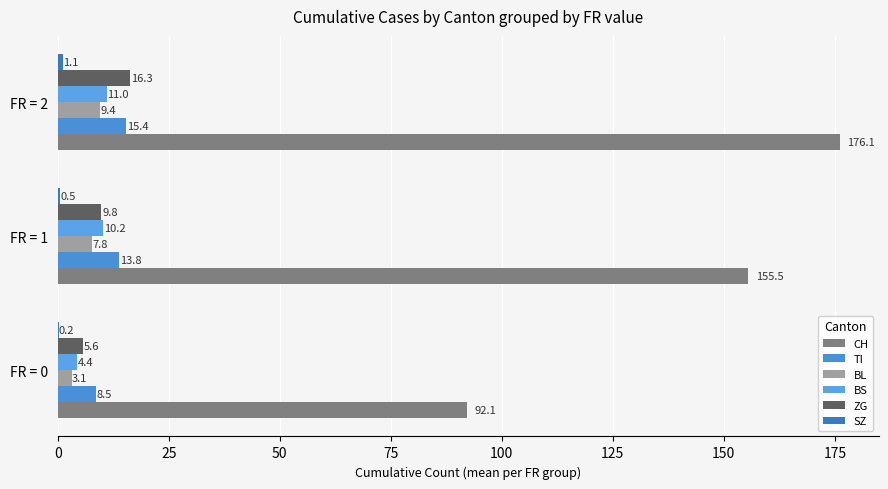

How many data points in CH are above 155?

2